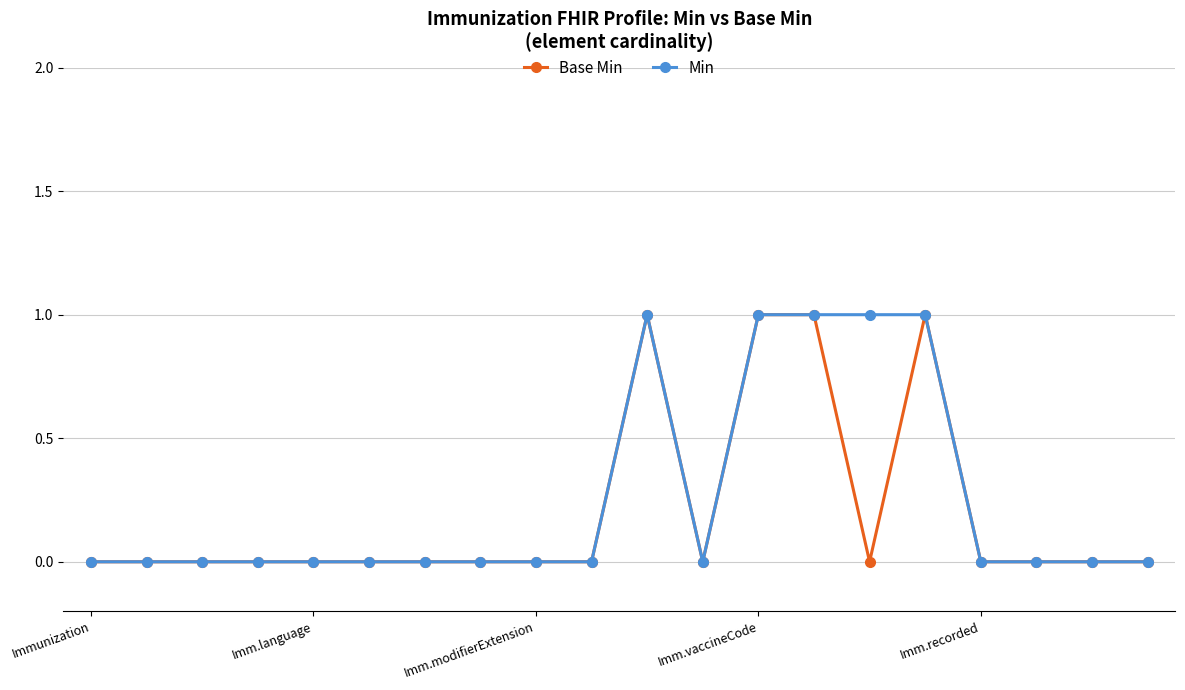

What is the value of the Min point at the 16th from the left?

1